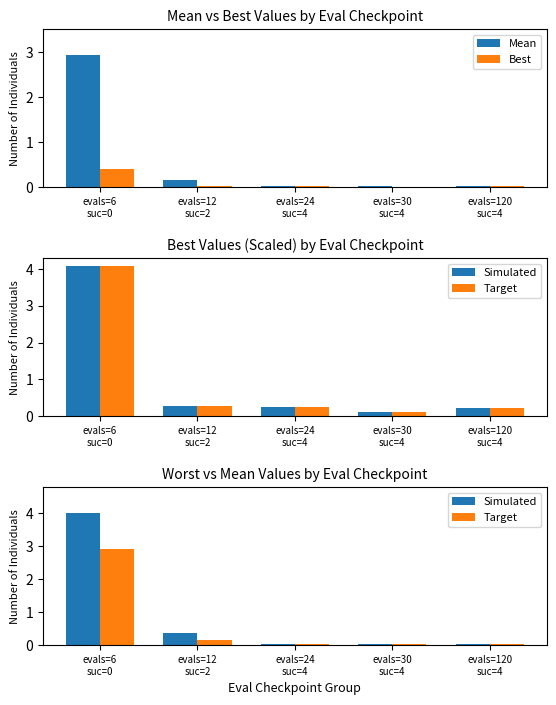

What is the total value across all series at evals=6
suc=0?

10.3